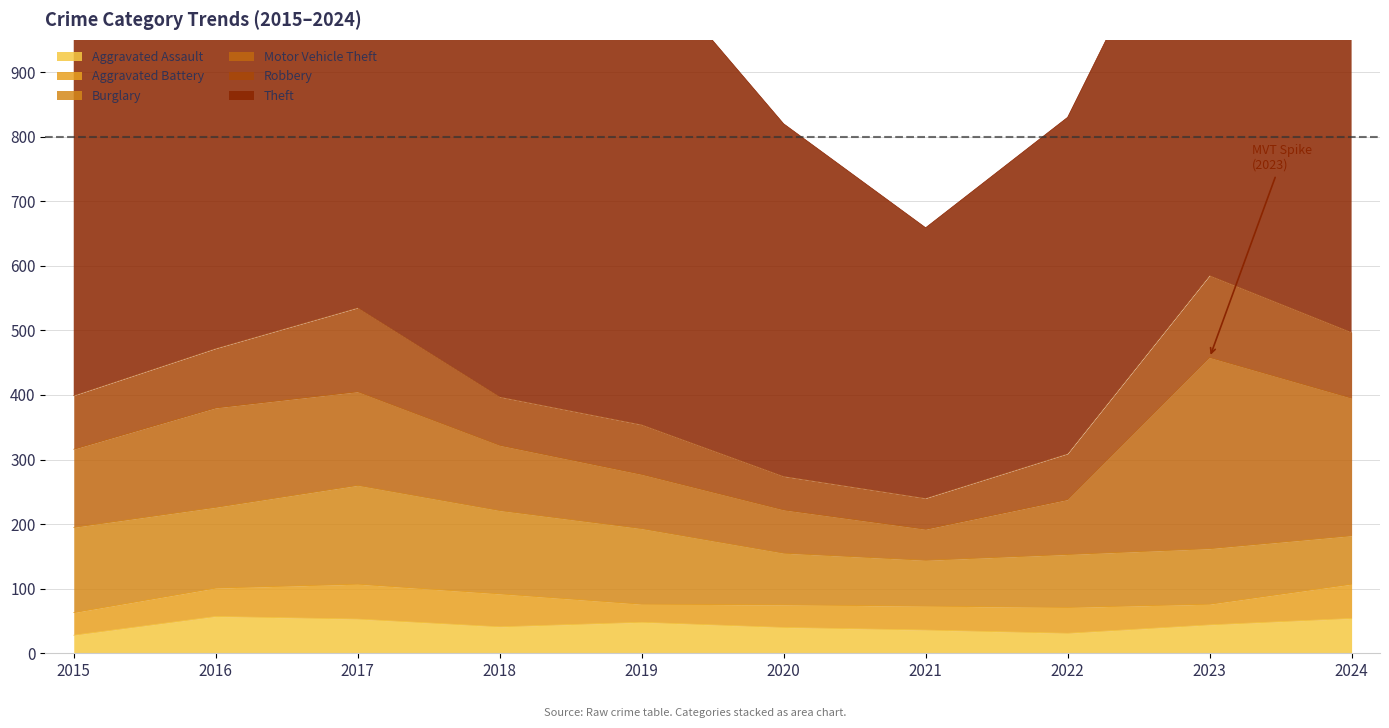

What is the average value of the Robbery series?

86